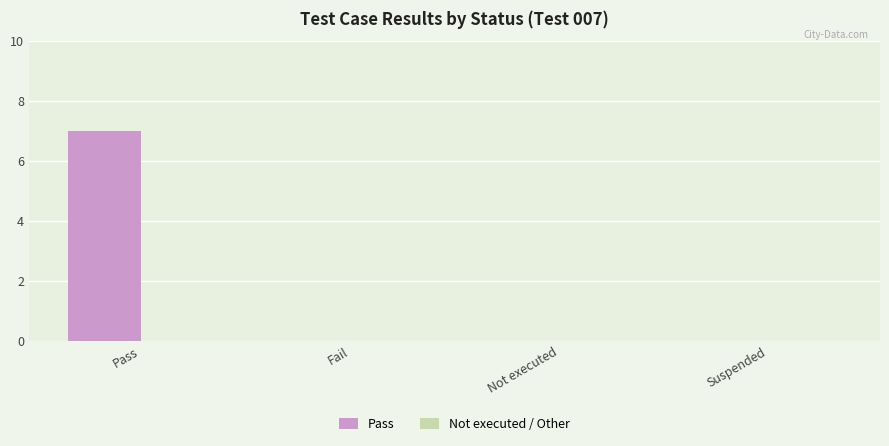

Read the value at Pass.

7